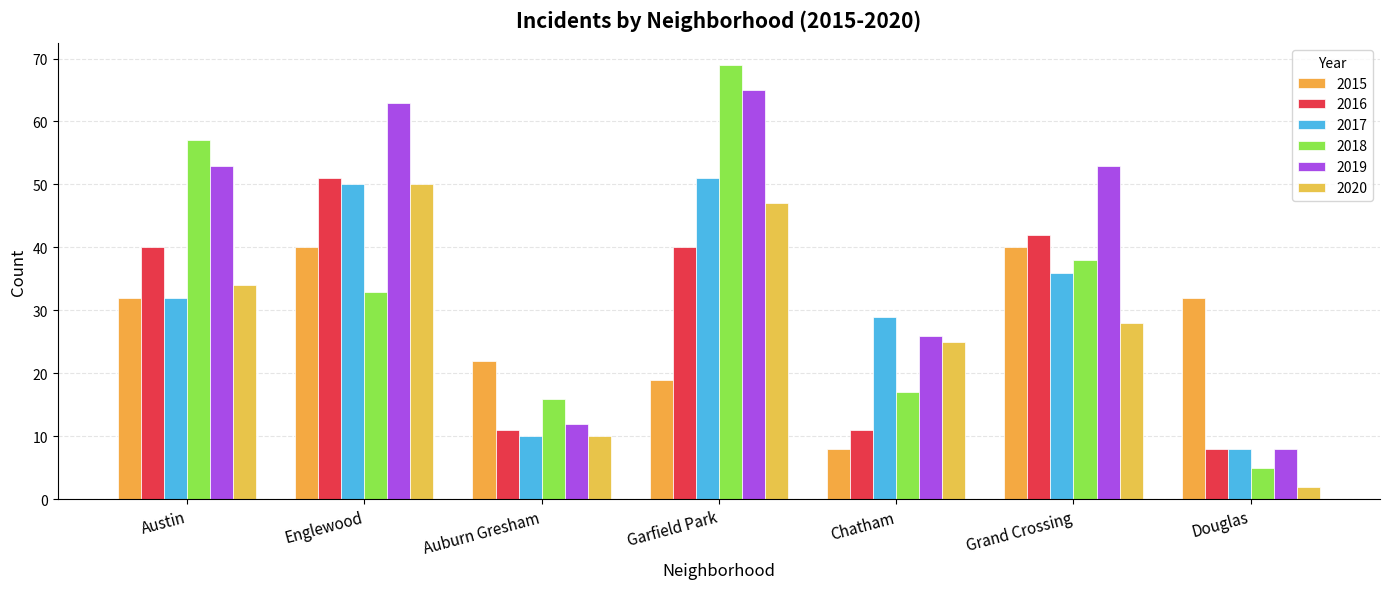

Which has a higher value, Auburn Gresham or Englewood?

Englewood